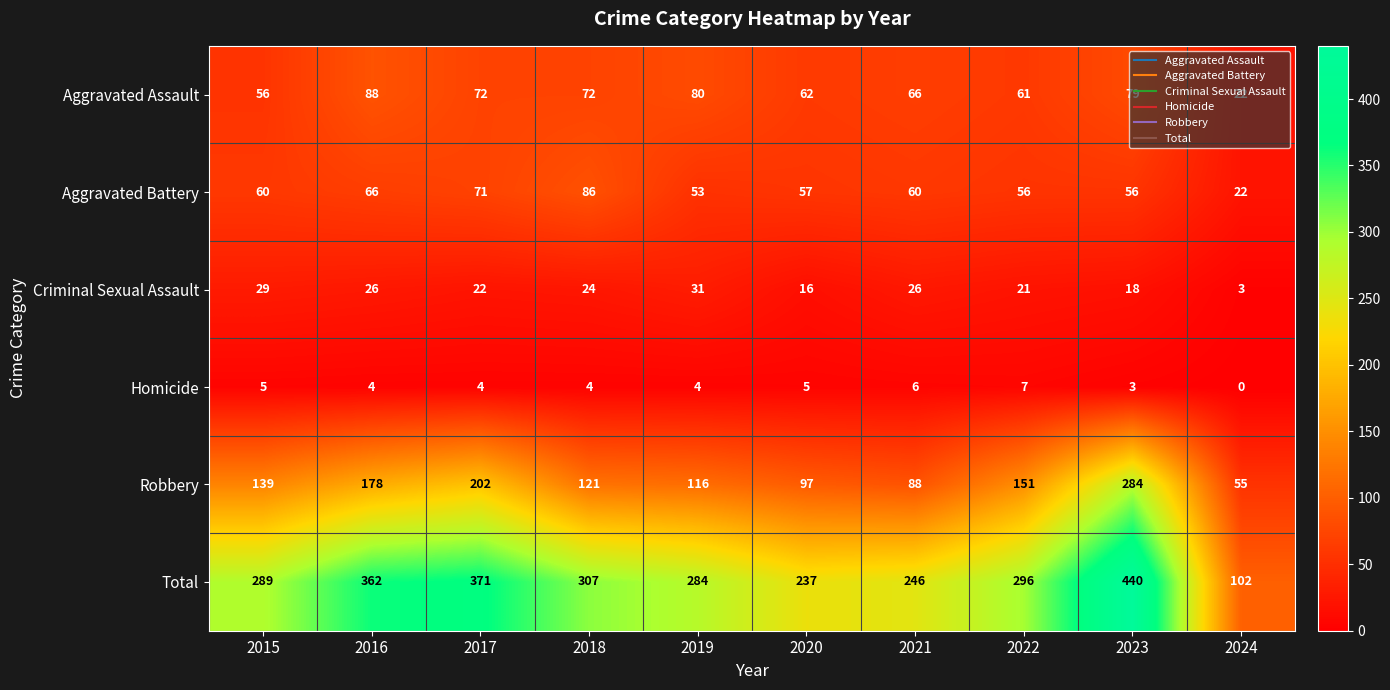

How many data points does each series have?

10